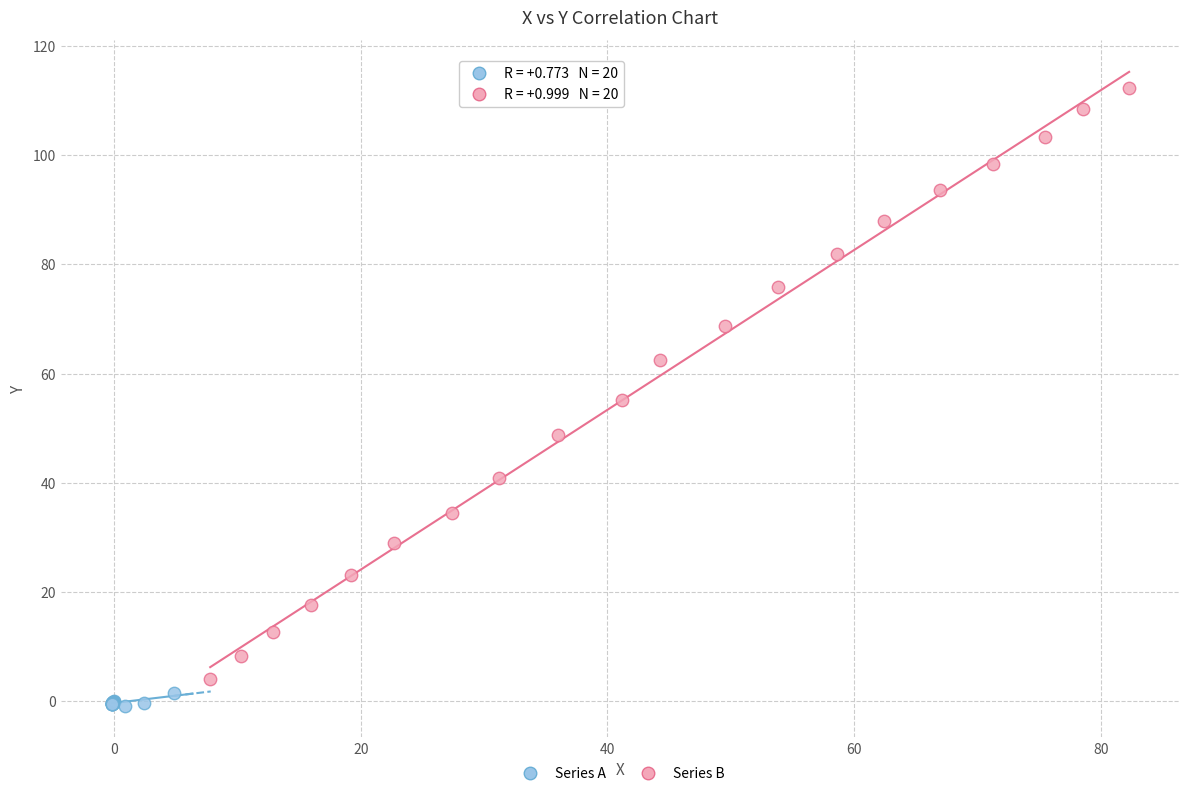

What are all the series names shown in the legend?

Series A, Series B